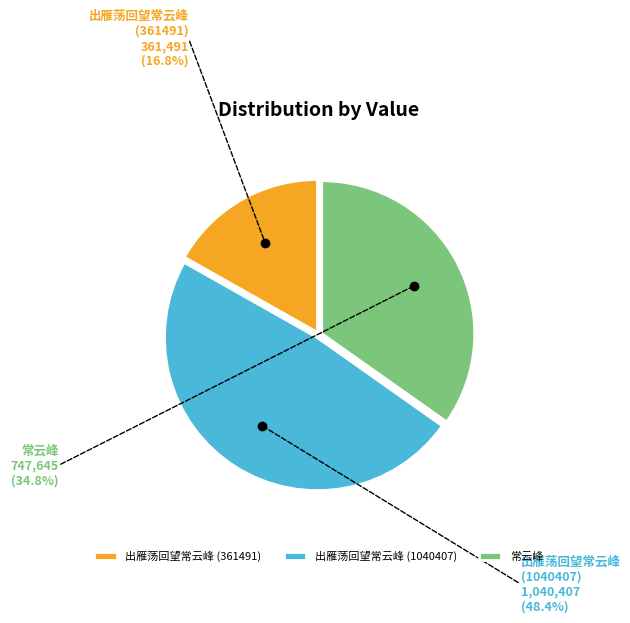

Do 常云峰 and 出雁荡回望常云峰 (1040407) together represent more than half of the pie?

Yes